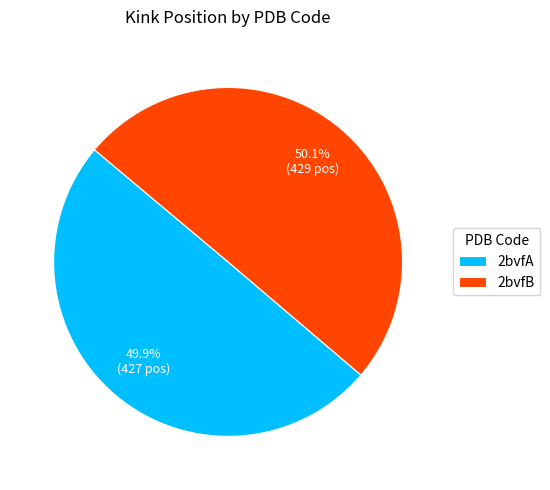

What percentage is the 2bvfA slice, to the nearest percent?

50%